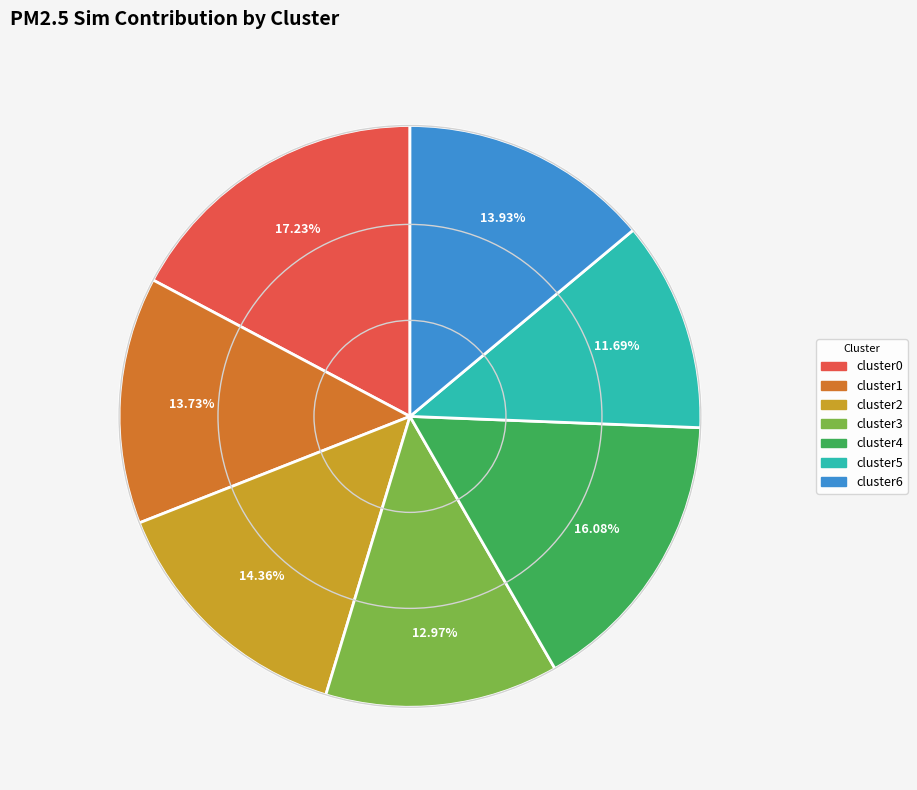

How many slices are in this pie chart?

7